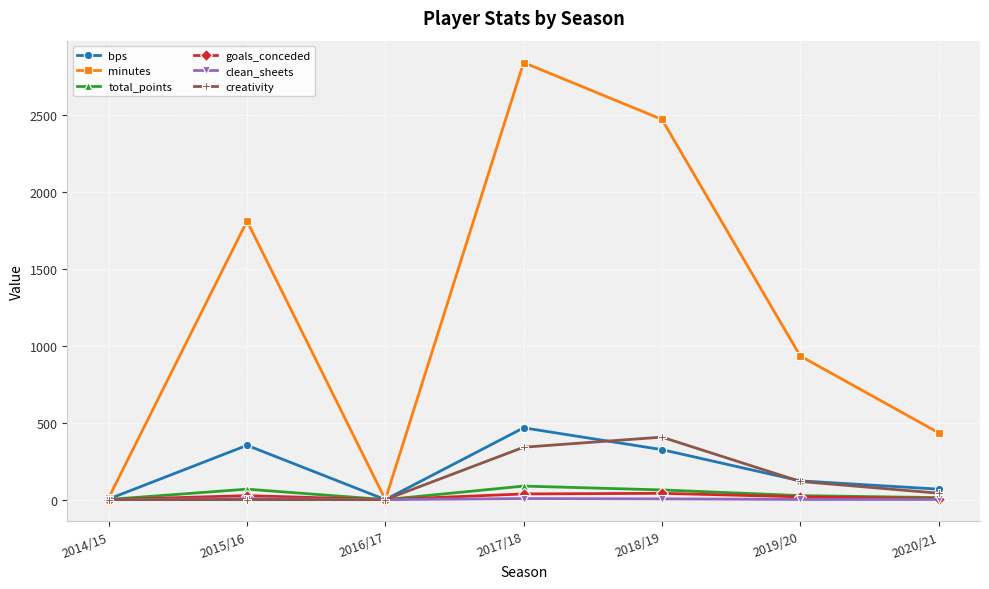

At which label does creativity first exceed 41?

2017/18